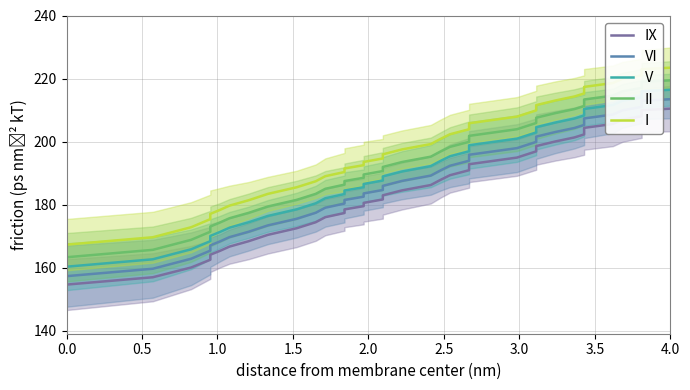

How many distinct data groups are displayed?

5